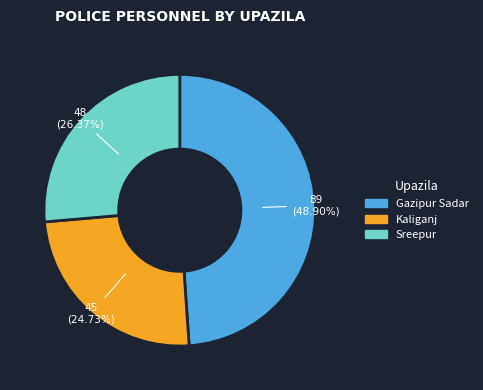

To the nearest percent, what is the combined percentage of Gazipur Sadar and Kaliganj?

74%